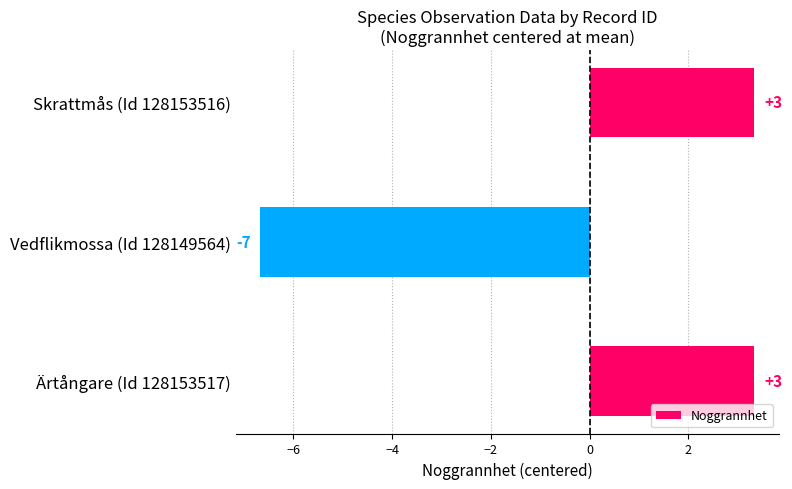

What is the difference between the maximum and minimum values?

10.0